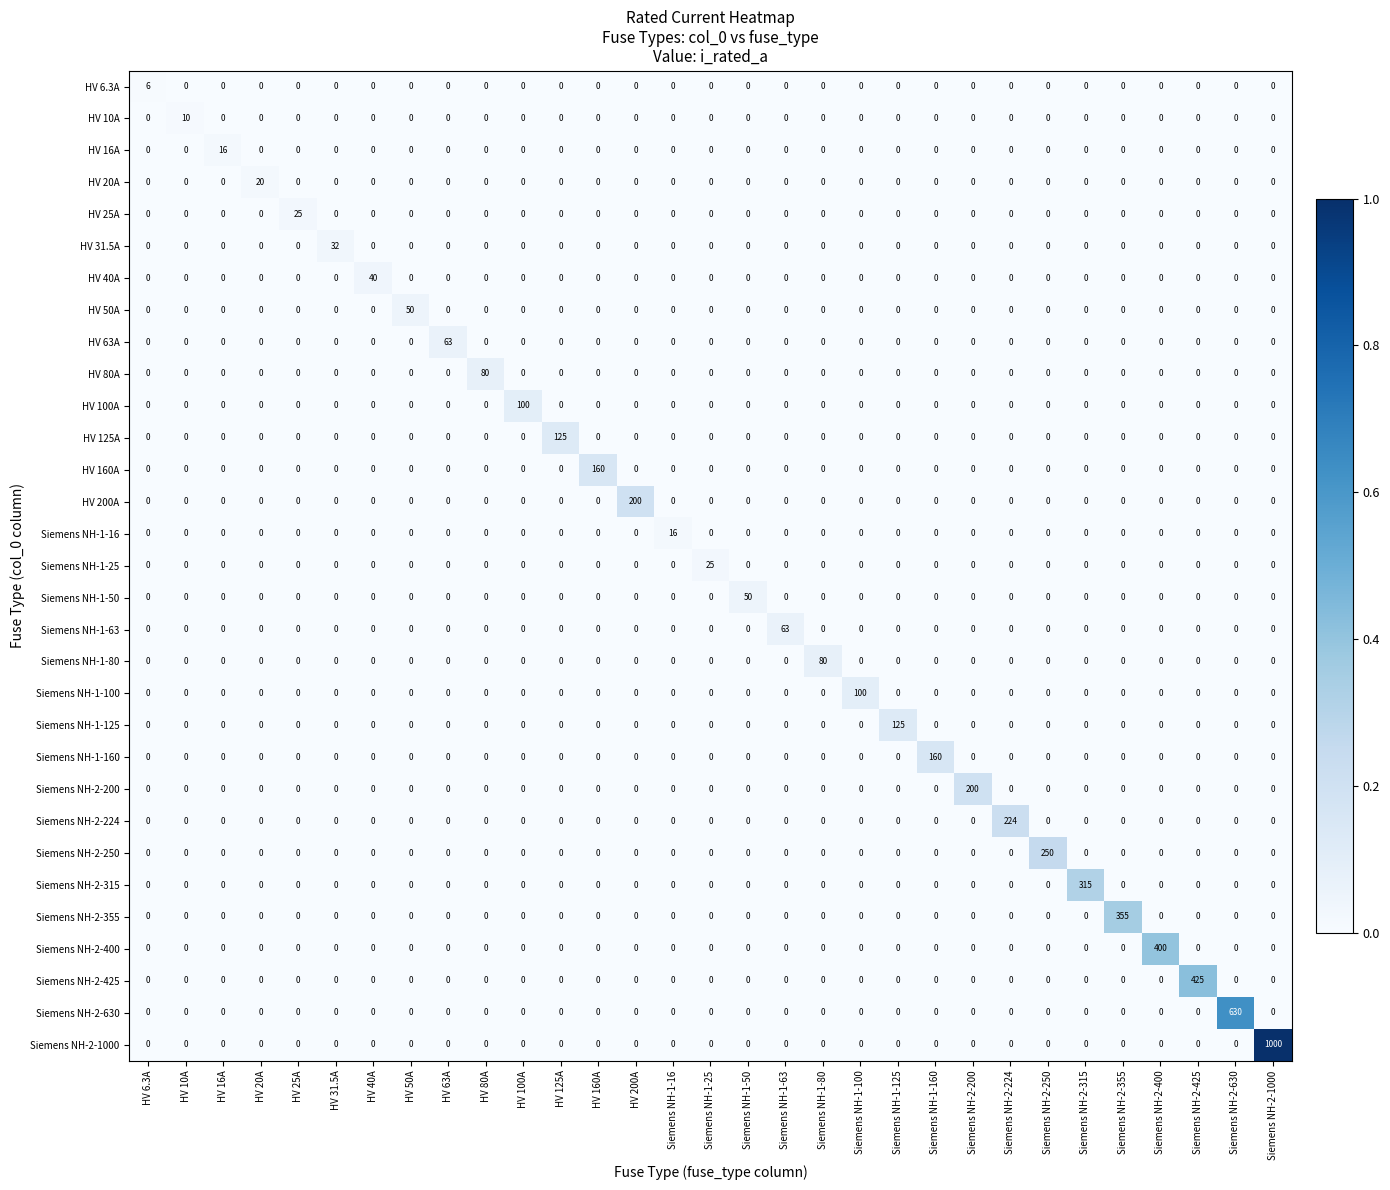

How many data points in HV 31.5A are above 0?

1